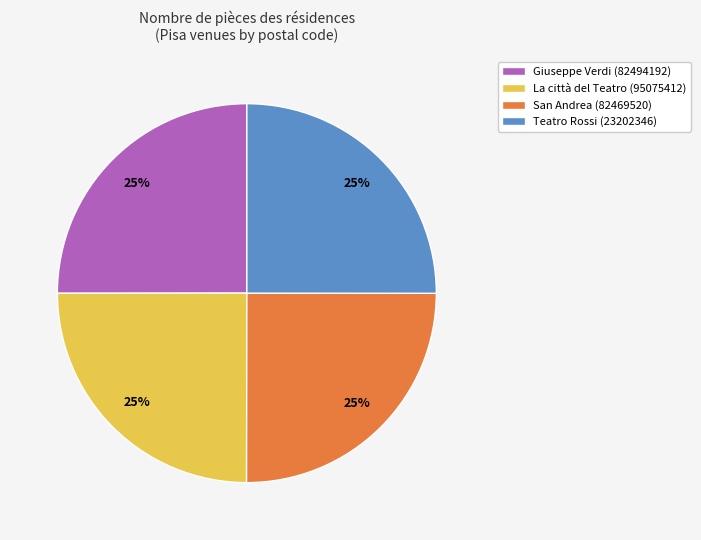

Is there a majority slice in this chart?

No